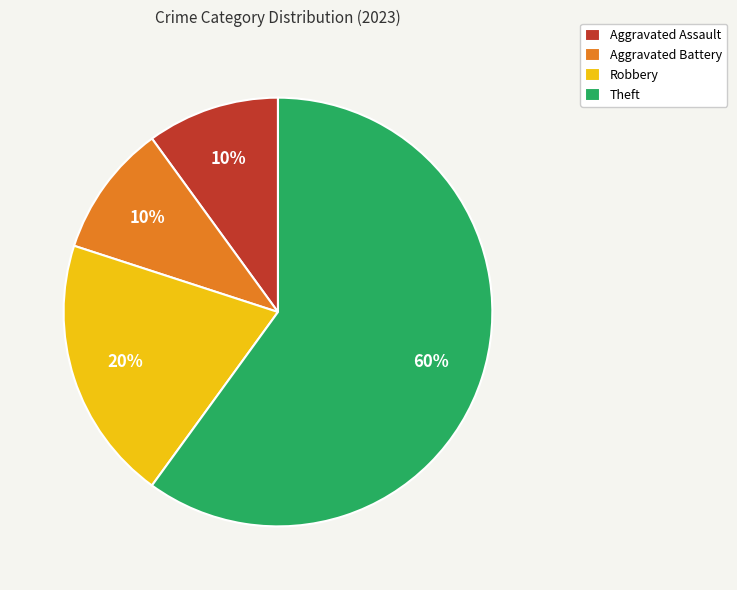

Which slice represents more than half of the pie?

Theft